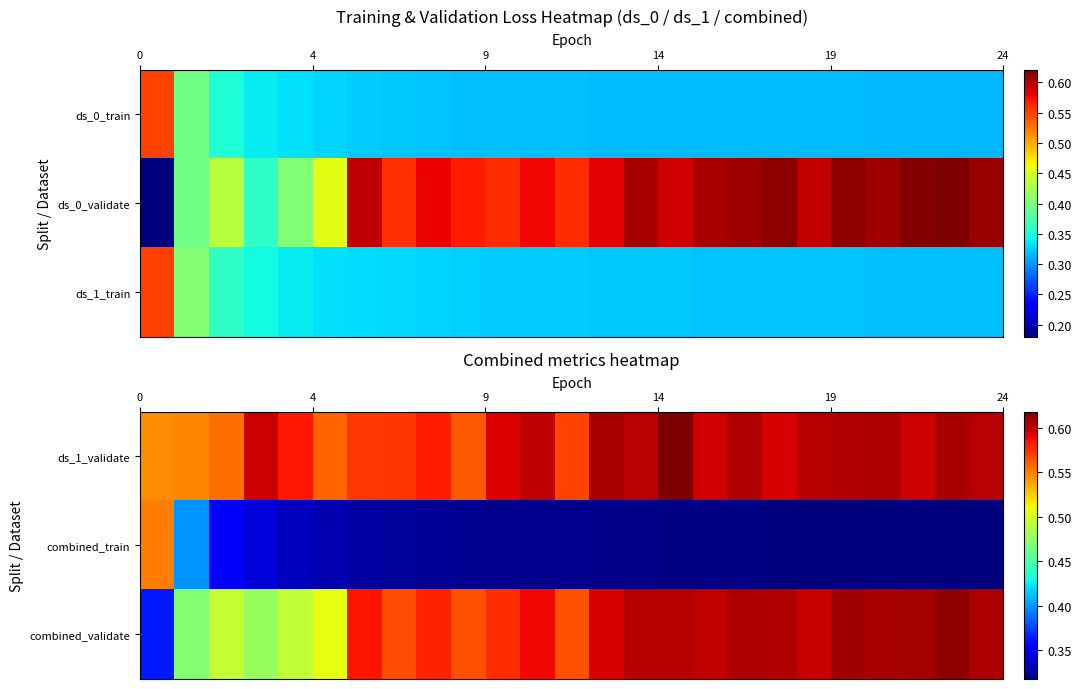

What is the total value across all series at 0?

1.5